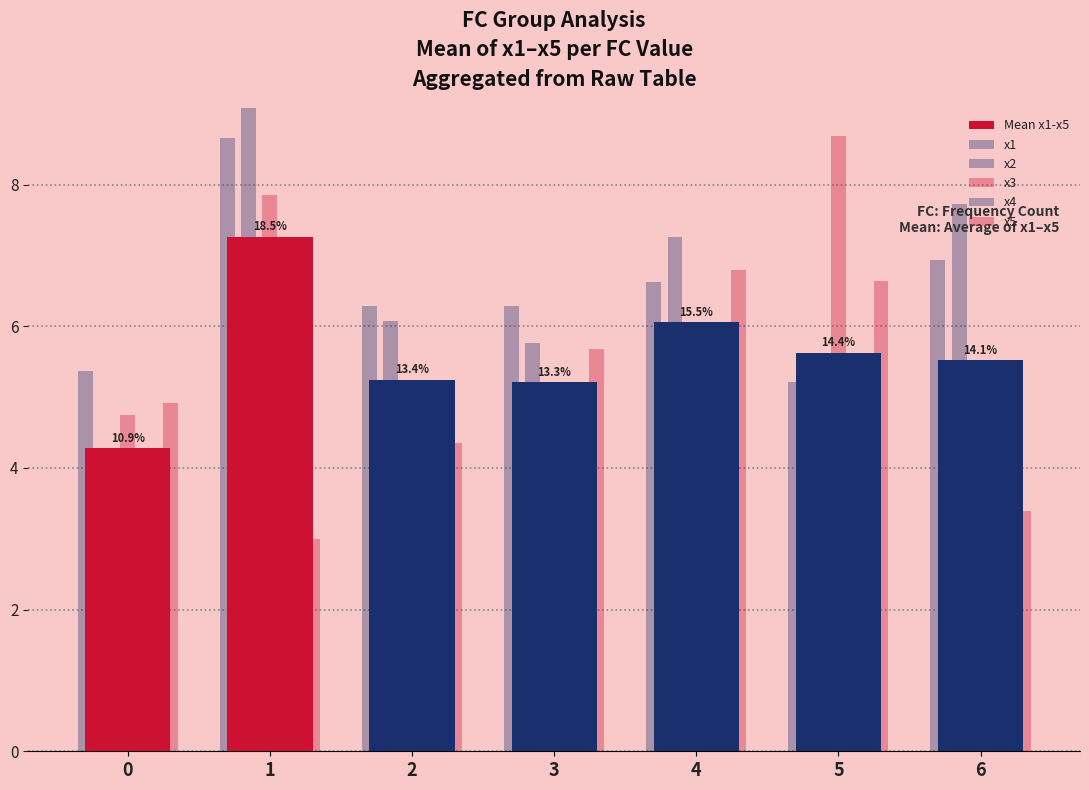

Rank the categories by x4 value from highest to lowest.

1, 6, 2, 5, 4, 3, 0